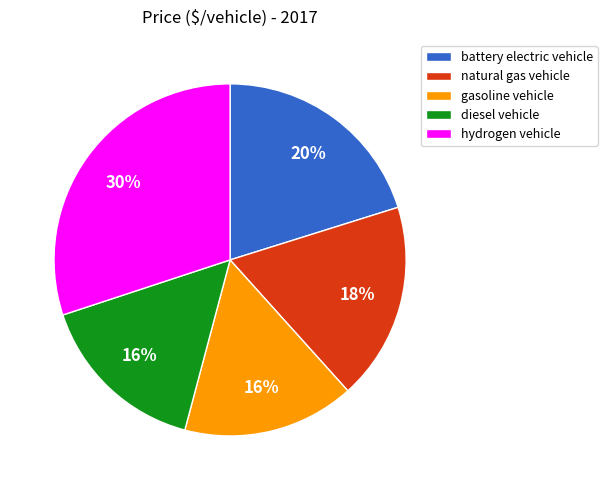

How many slices are in this pie chart?

5